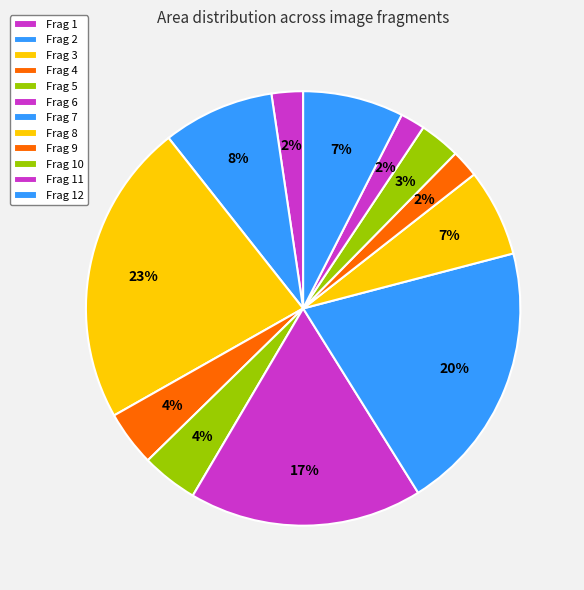

How many slices are in this pie chart?

12